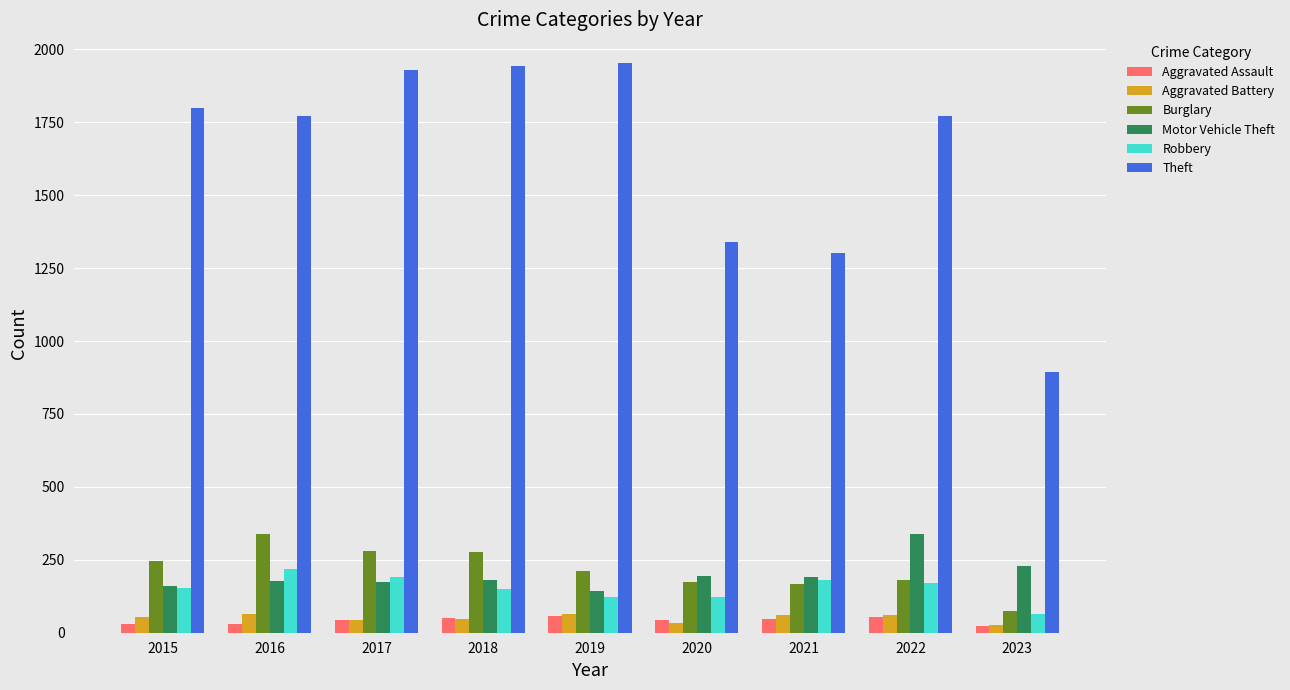

Is the value of Burglary at 2018 greater than the value of Aggravated Assault at 2016?

Yes